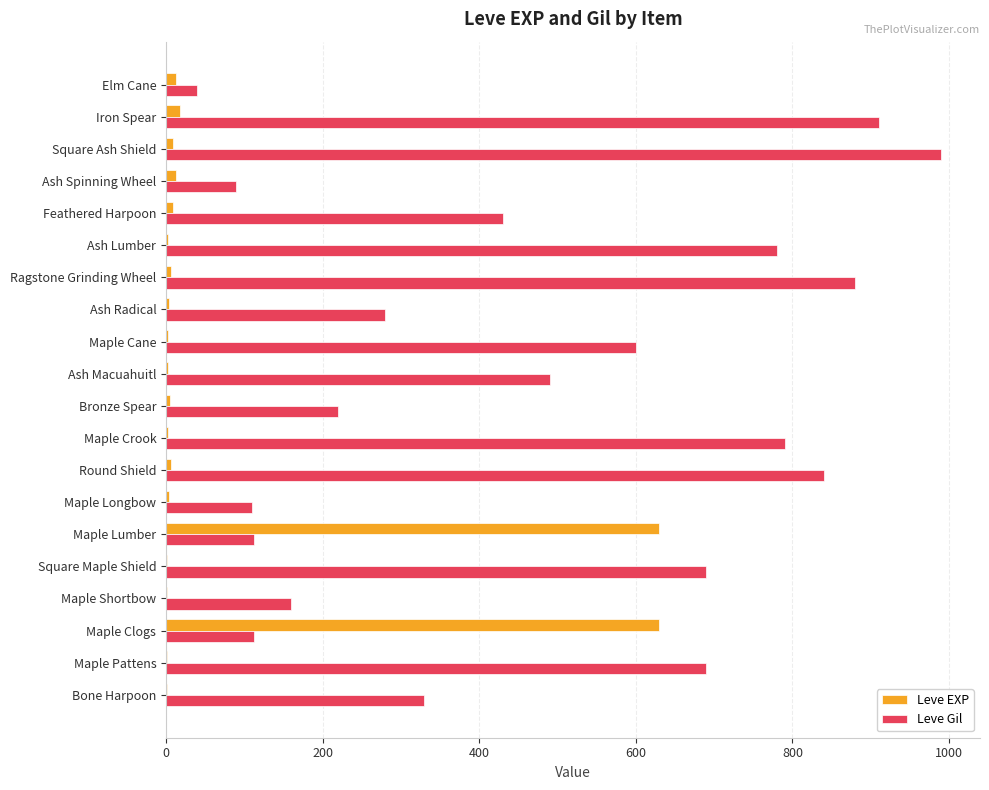

What is the maximum value for Leve EXP?

630